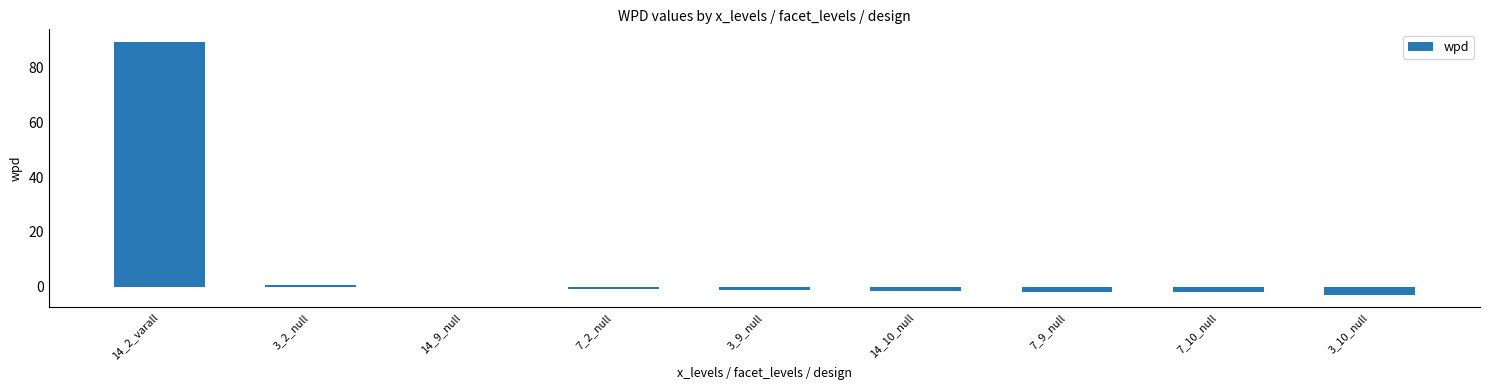

Which label corresponds to the largest value in the chart?

14_2_varall